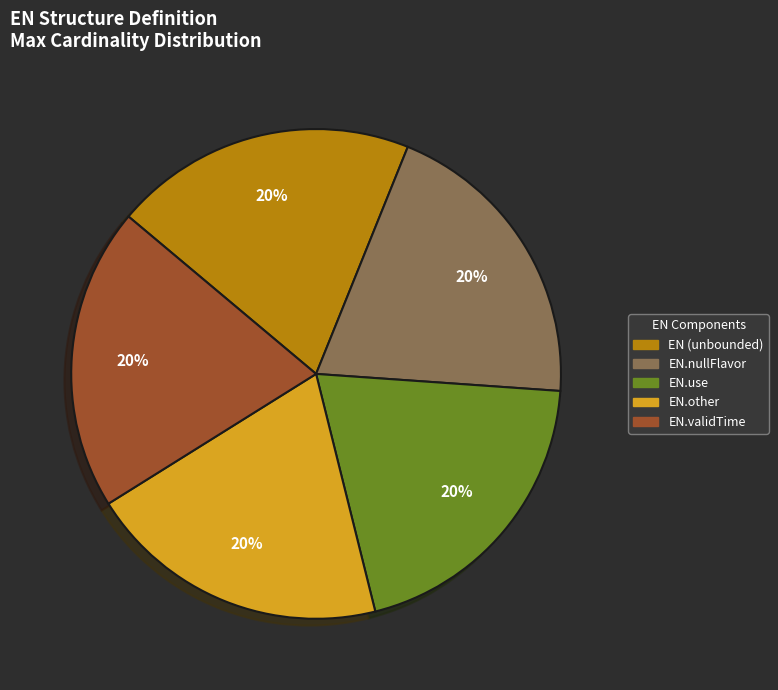

To the nearest percent, what is the difference between the largest and smallest slice percentages?

0%